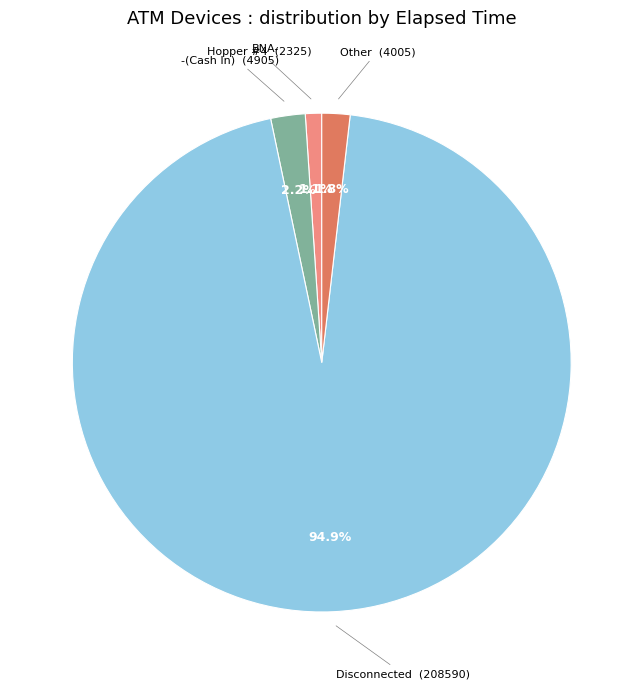

Is there any slice that represents more than half of the pie?

Yes